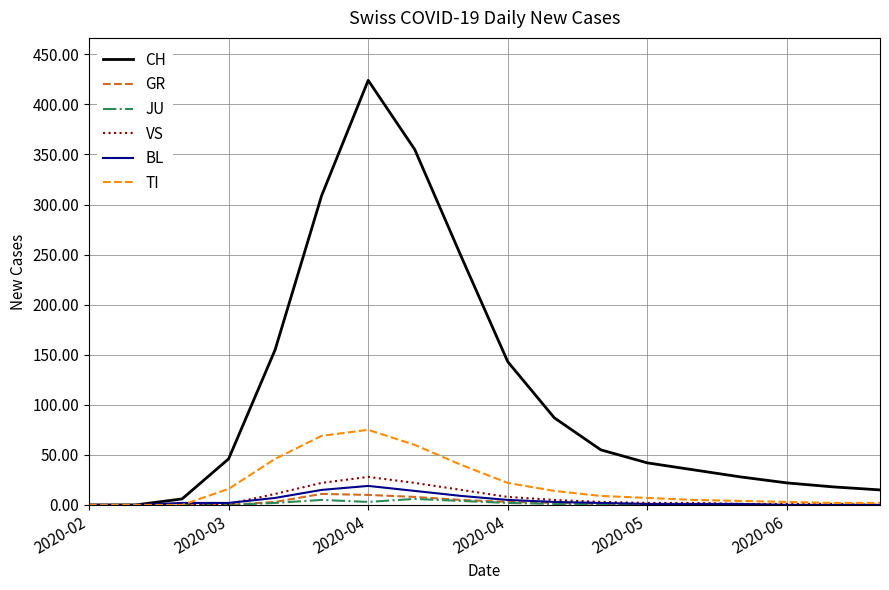

How many lines are shown in the chart?

6